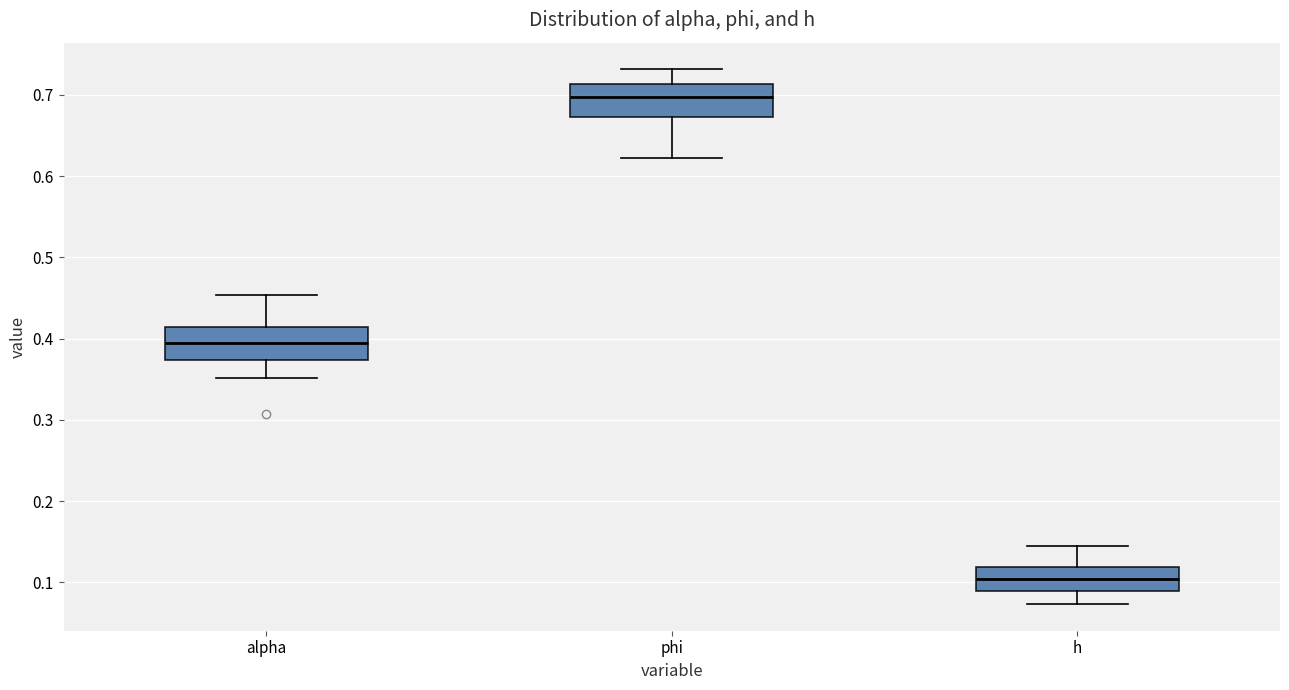

Where does the median line of the box for h sit on the y-axis? The values are not printed on the chart, so give them approximately, as read against the axis.

0.10